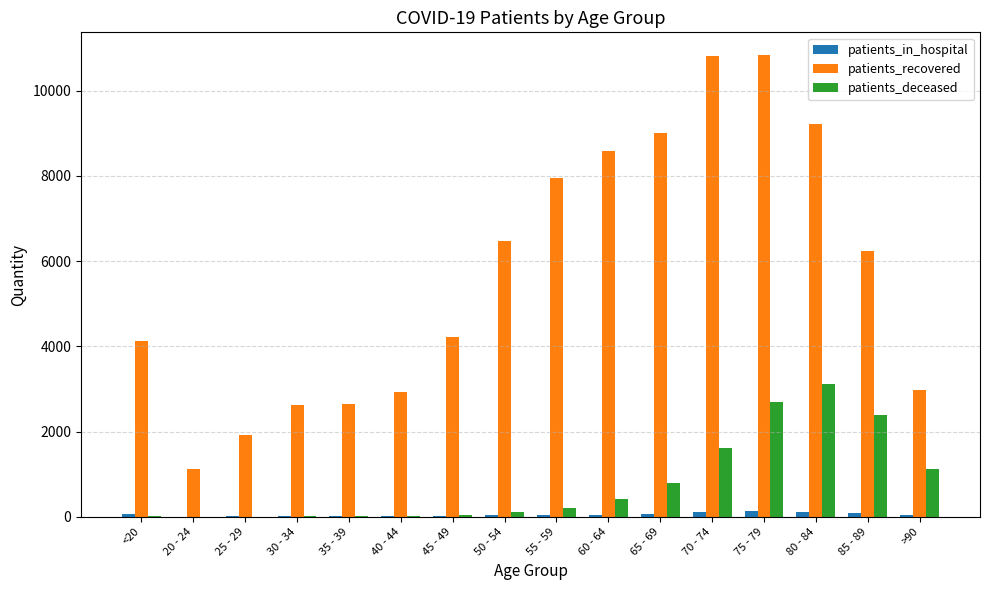

What is the highest value of the patients_recovered series?

10829